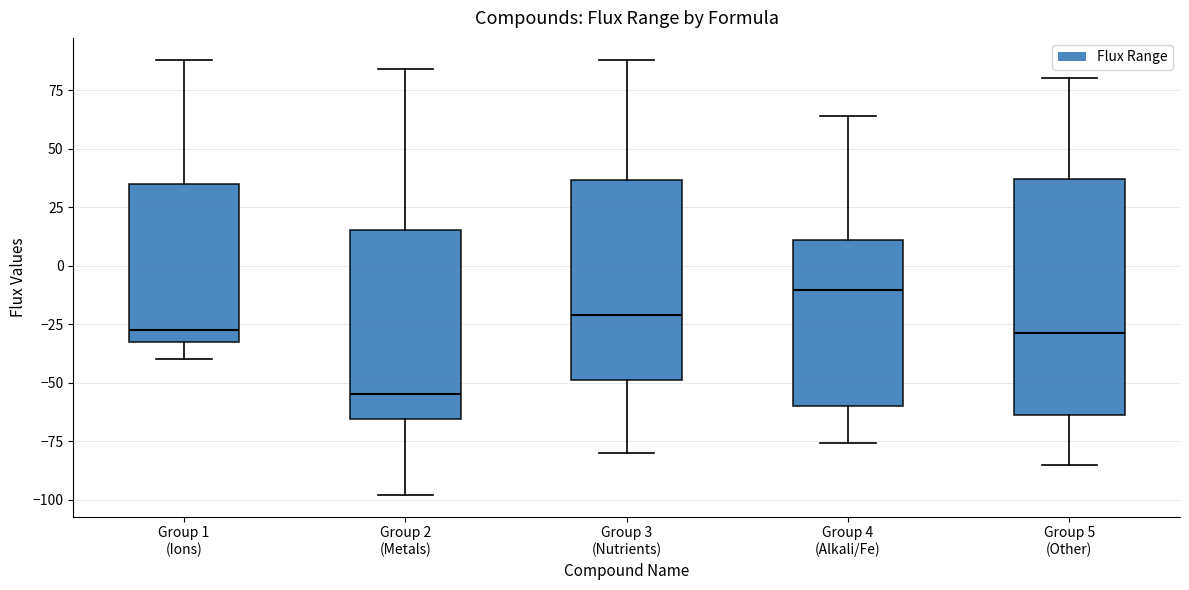

Reading left to right, transcribe this box plot: for each box, give where its median line is, the range the box spans, and where its two whiskers end, as read against the y-axis. The values are not printed on the chart, so give them approximately, as read against the axis.

Group 1 (Ions): median -25, box -35 to 35, whiskers -40 to 90
Group 2 (Metals): median -55, box -65 to 15, whiskers -100 to 85
Group 3 (Nutrients): median -20, box -50 to 35, whiskers -80 to 90
Group 4 (Alkali/Fe): median -10, box -60 to 10, whiskers -75 to 65
Group 5 (Other): median -30, box -65 to 35, whiskers -85 to 80